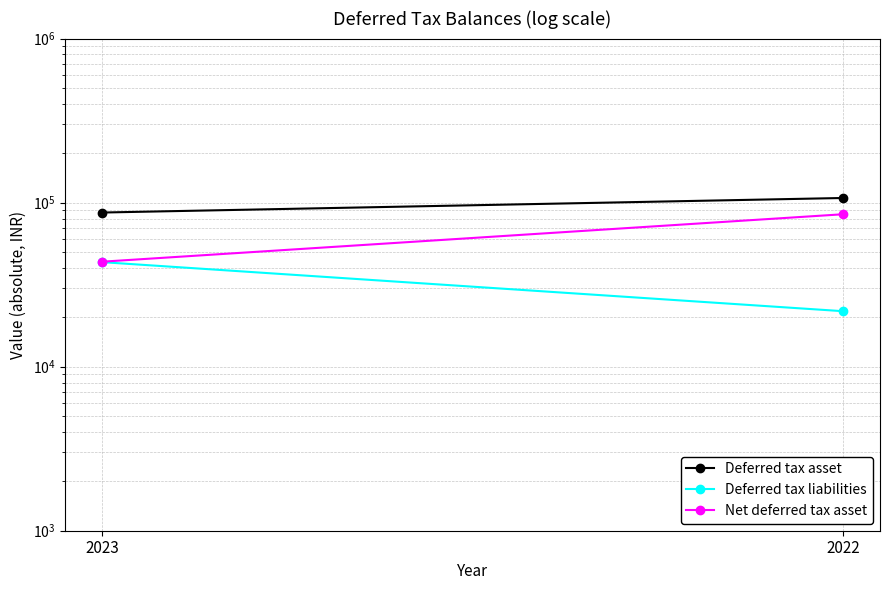

List the labels in order of Deferred tax liabilities value, smallest first.

2022, 2023